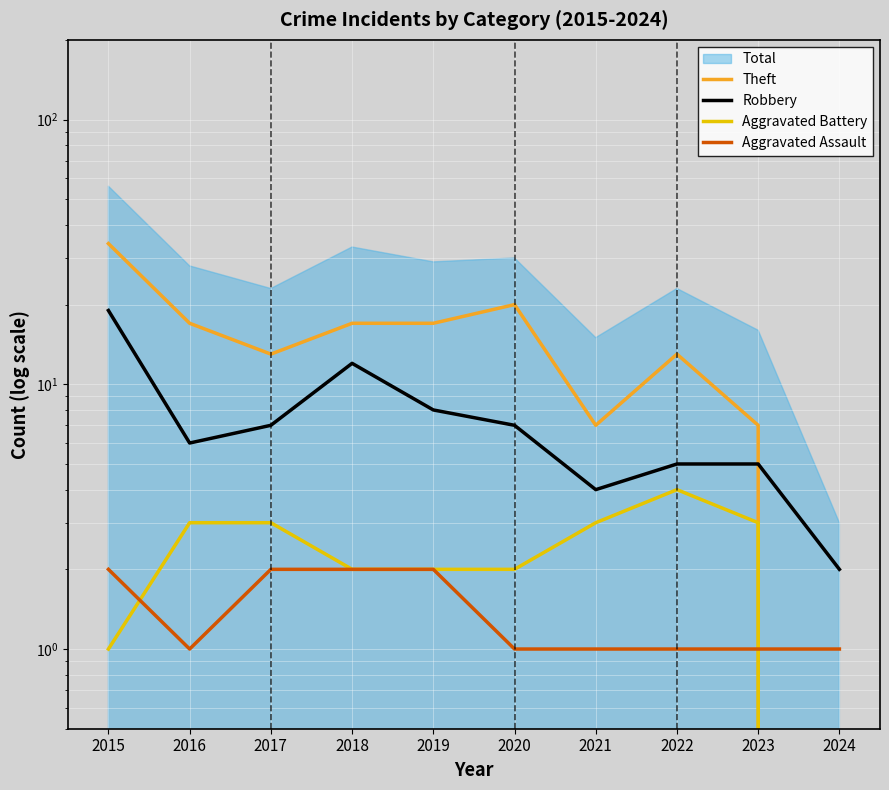

The value of Aggravated Battery at 2024 is 0. True or false?

True